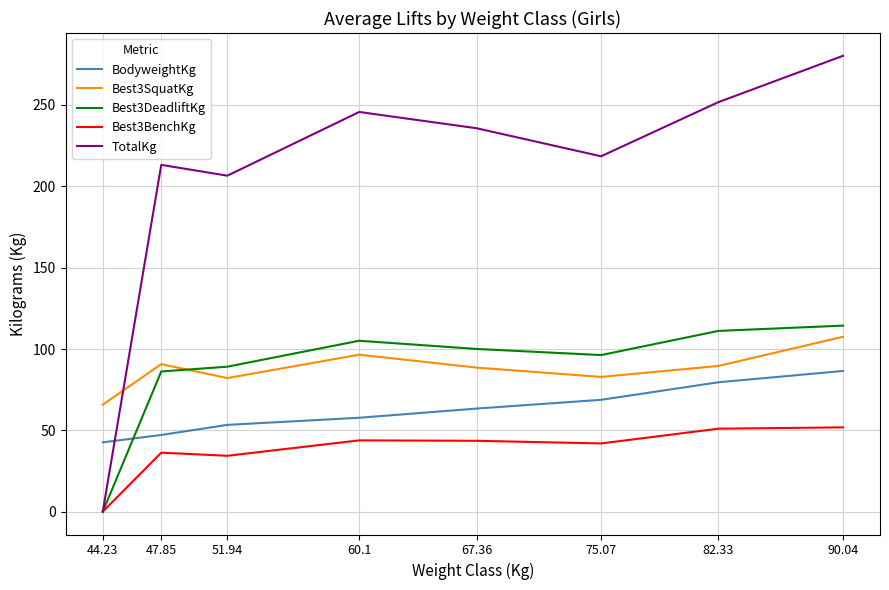

In Best3SquatKg, how many points are lower than both neighbors (excluding endpoints)?

2